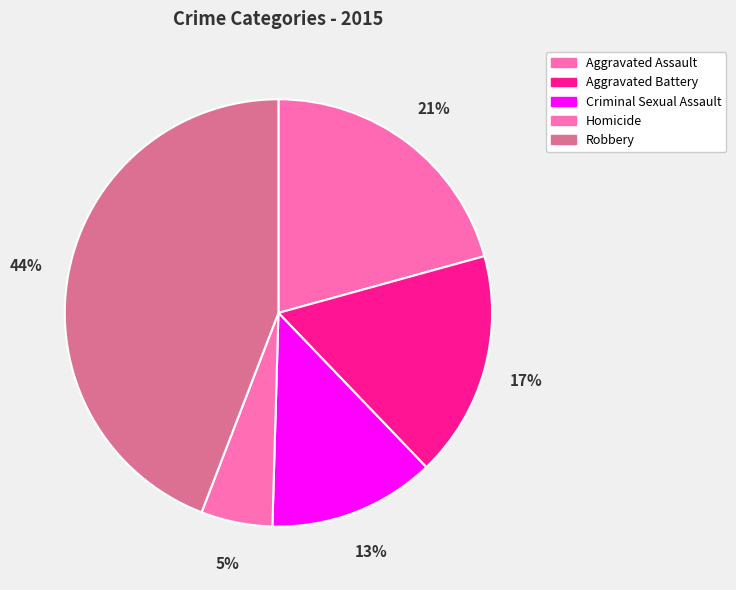

What is the total percentage of Robbery and Aggravated Assault?

64.9%